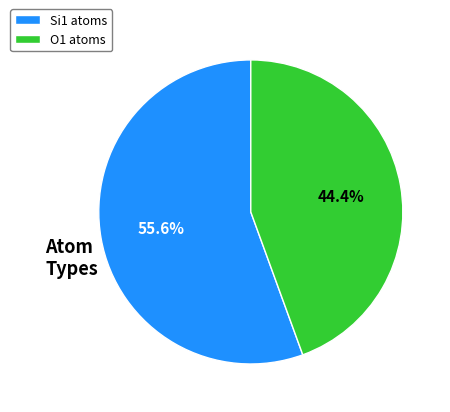

Which slice is the smallest?

O1